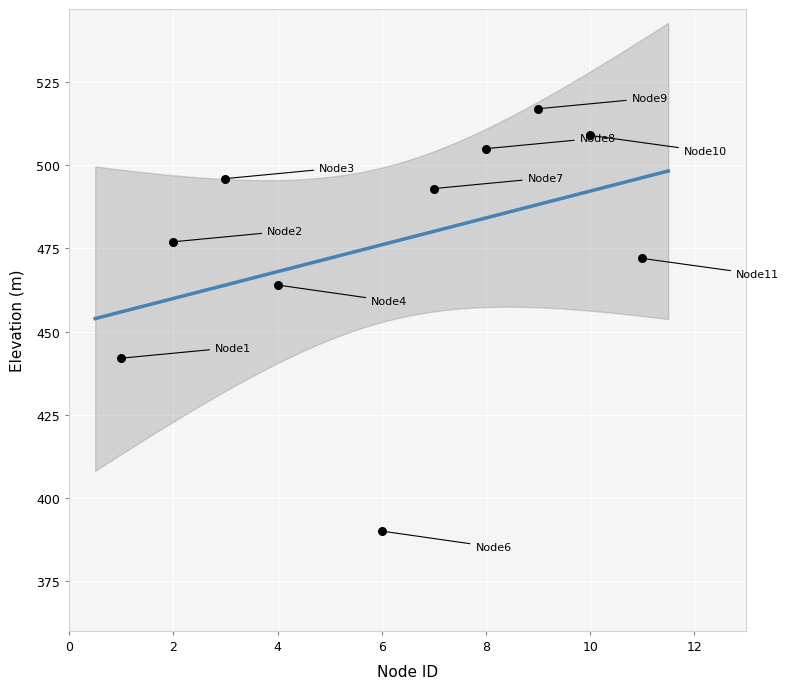

What is the range of X values (max minus min)?

10